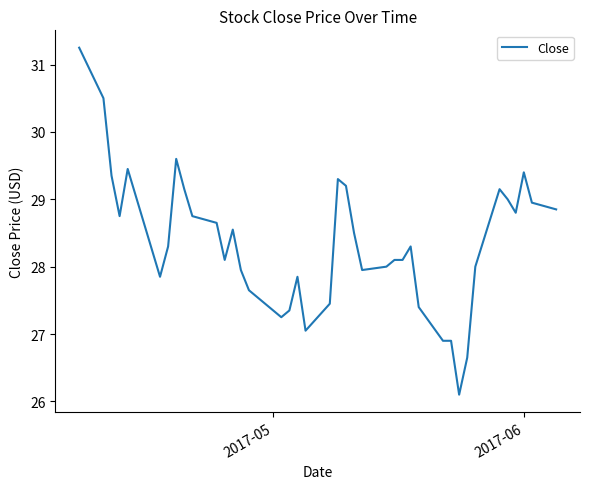

What is the minimum value shown in the chart?

26.1